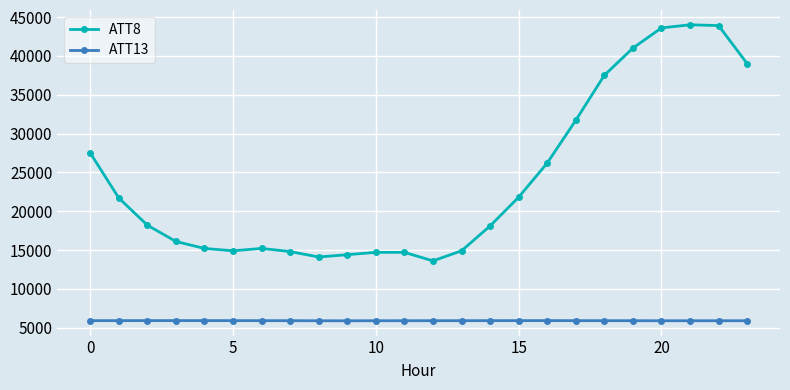

What is the maximum value for ATT8?

44000.0